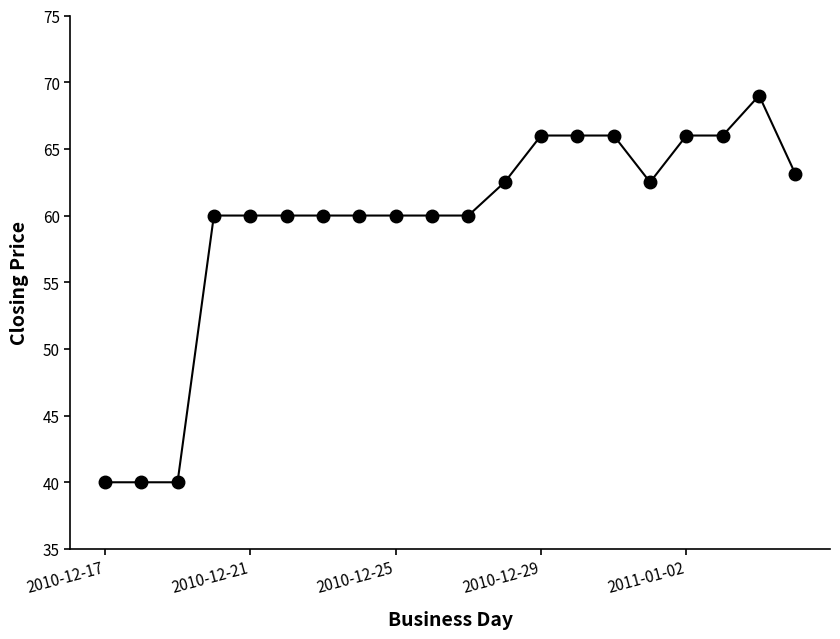

What is the smallest value displayed?

40.0